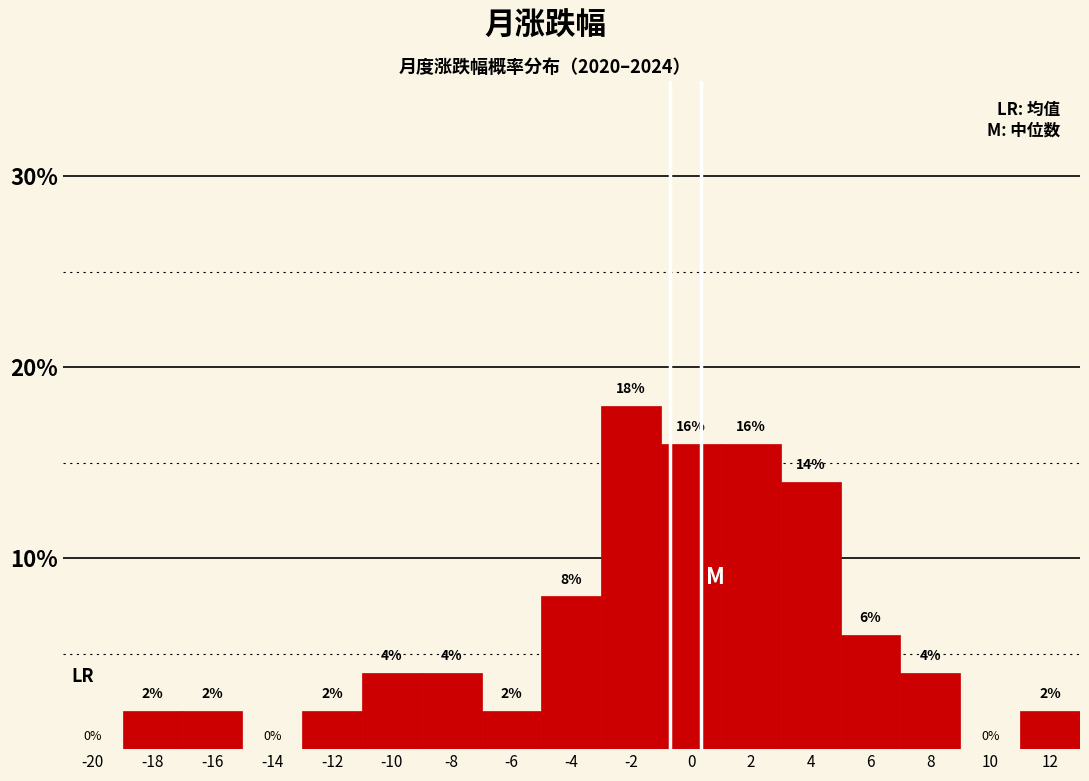

Reading left to right, transcribe all the data shown in this chart.

-20=0.0	-18=2.0	-16=2.0	-14=0.0	-12=2.0	-10=4.0	-8=4.0	-6=2.0	-4=8.0	-2=18.0	0=16.0	2=16.0	4=14.0	6=6.0	8=4.0	10=0.0	12=2.0